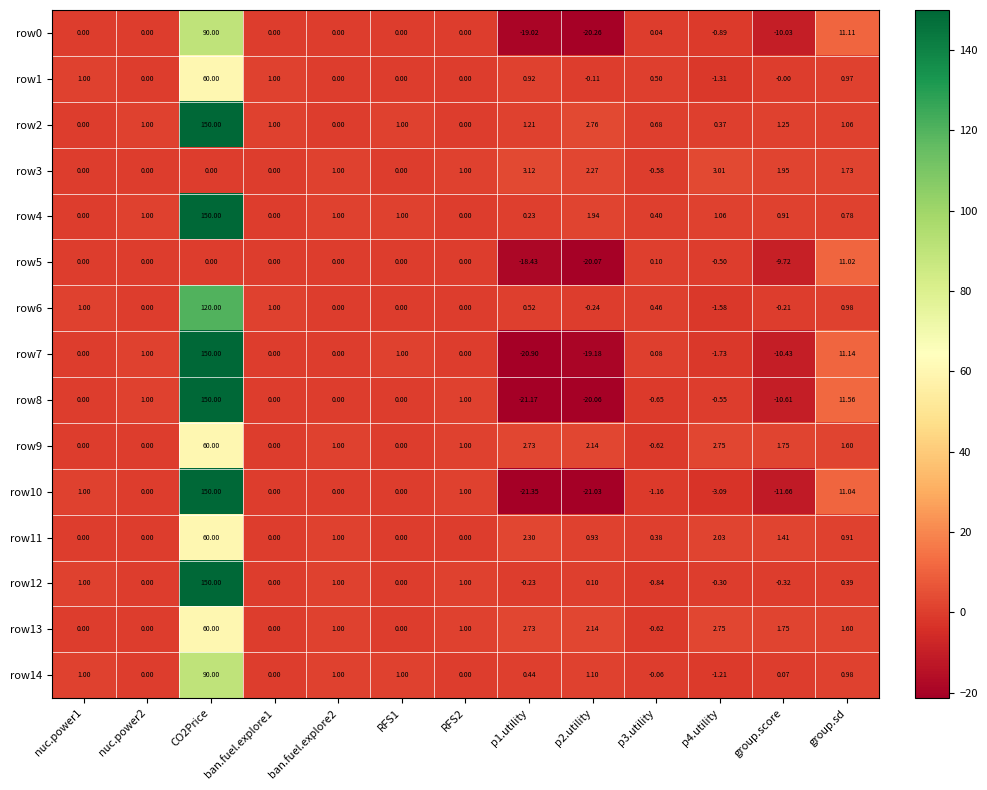

What is the total value across all series at p1.utility?

-86.9